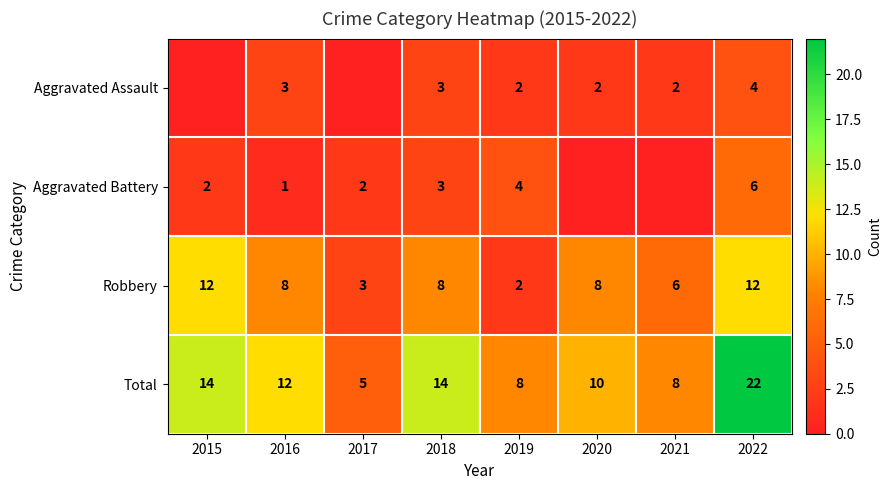

The value of Aggravated Battery at 2018 is 2. True or false?

False